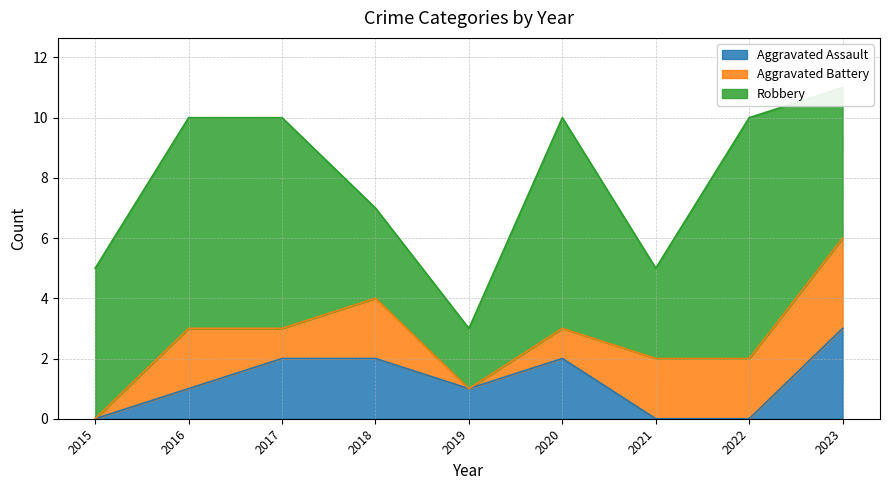

Does the chart have visible grid lines?

Yes